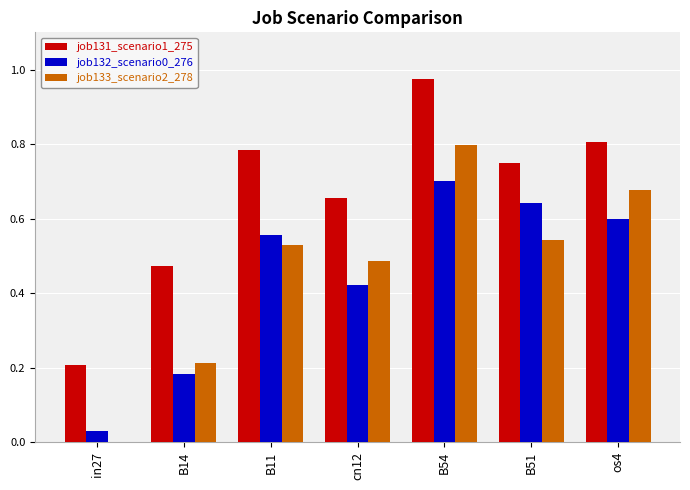

Which category has the highest value across all series?

B54